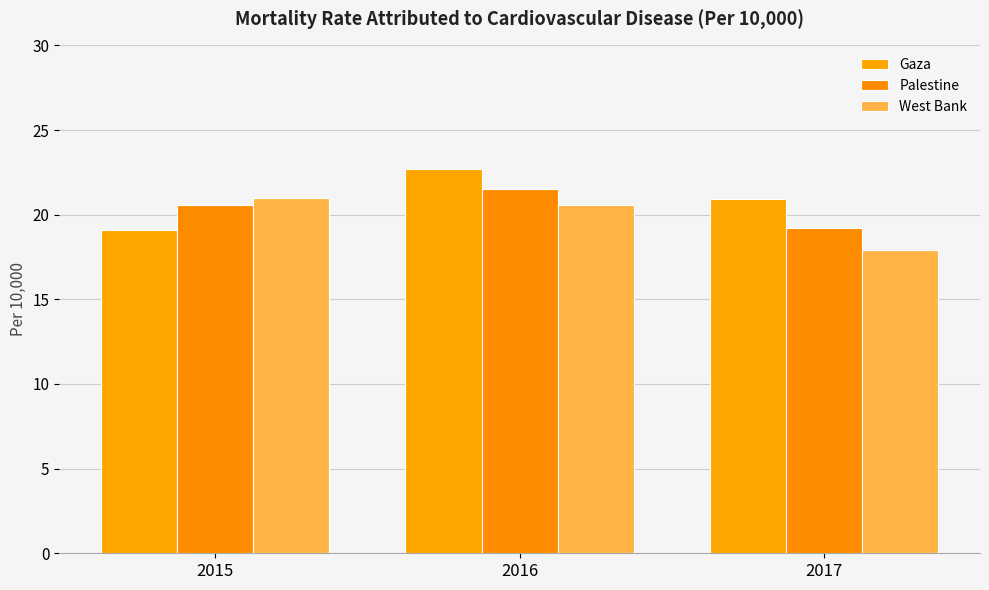

What is the highest value of the Gaza series?

22.7